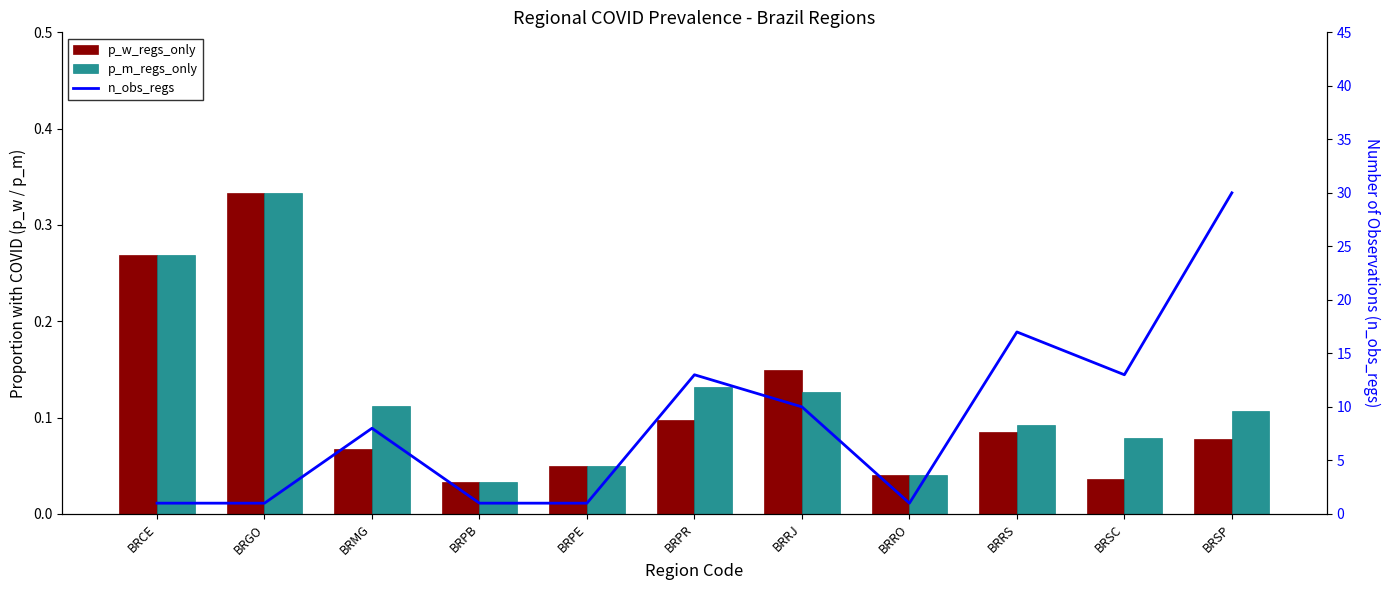

List the series in order of their peak value, highest first.

n_obs_regs, p_w_regs_only, p_m_regs_only